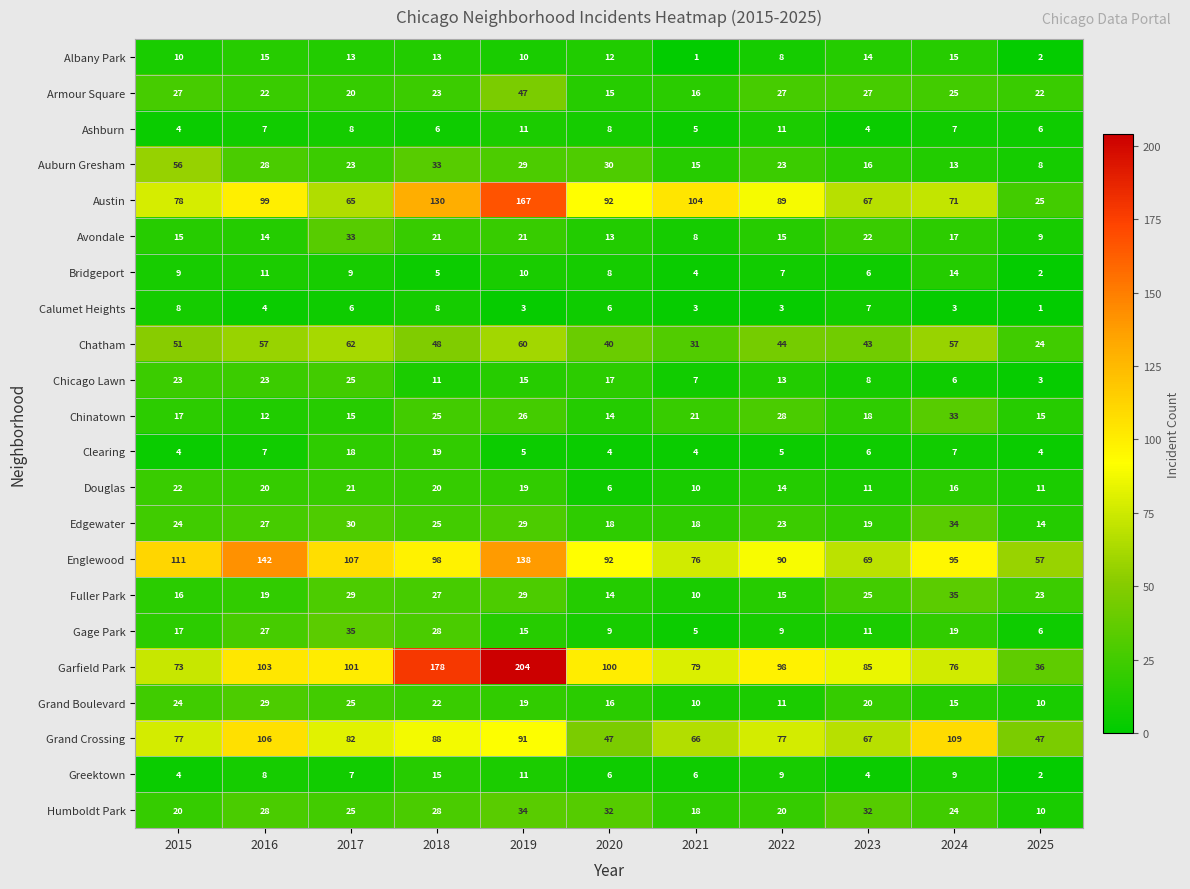

Which series has the largest total across all categories?

Garfield Park